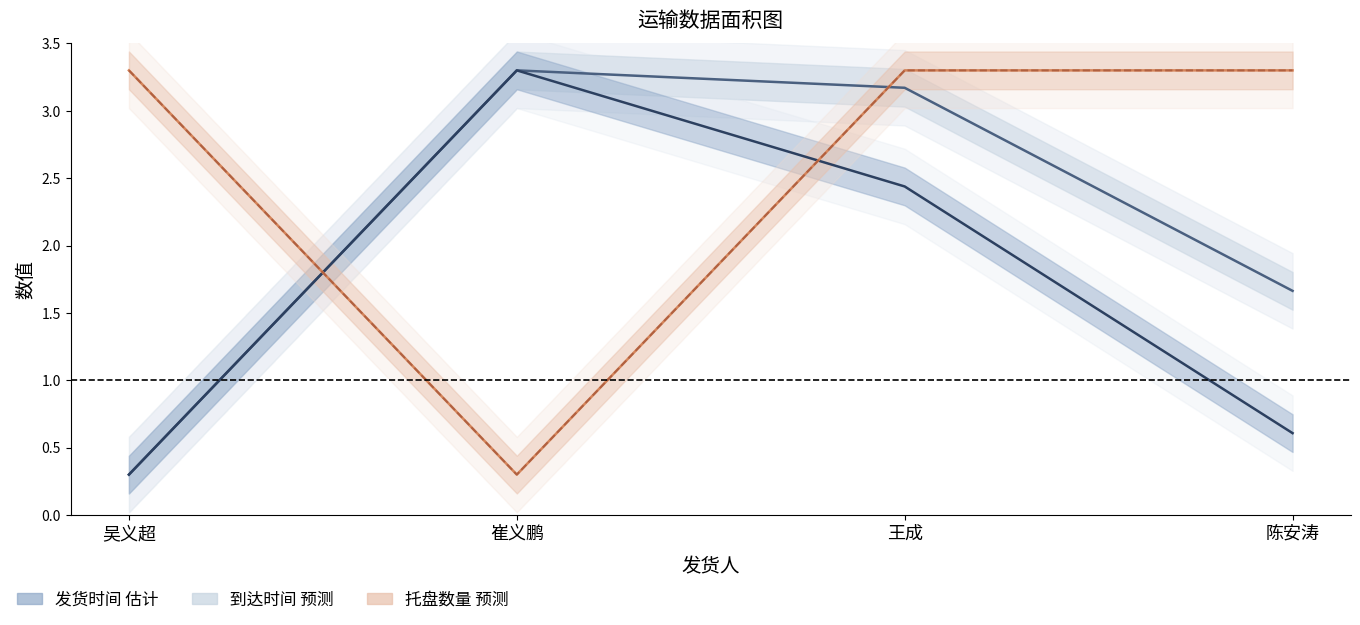

What is the difference between the maximum and minimum values in the 合计 series?

3.0